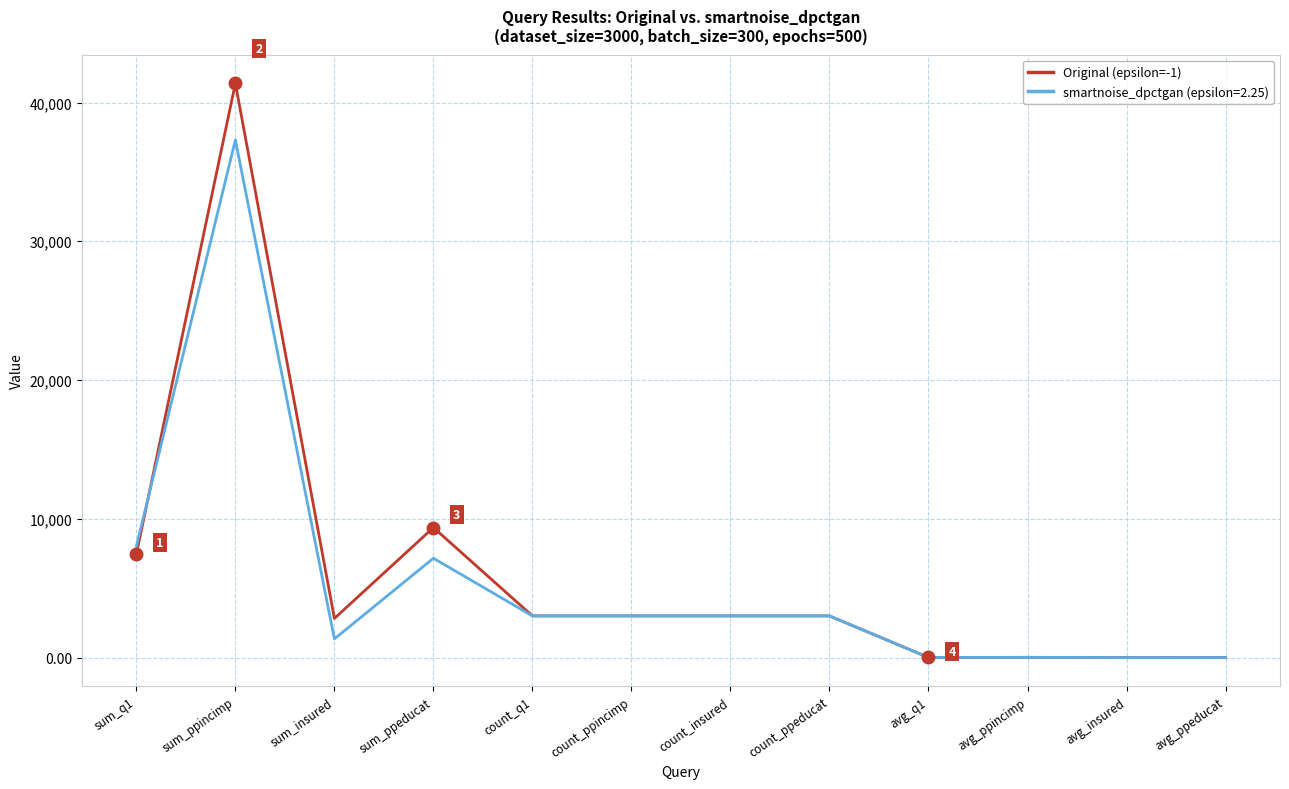

Which category has the highest value across all series?

sum_ppincimp